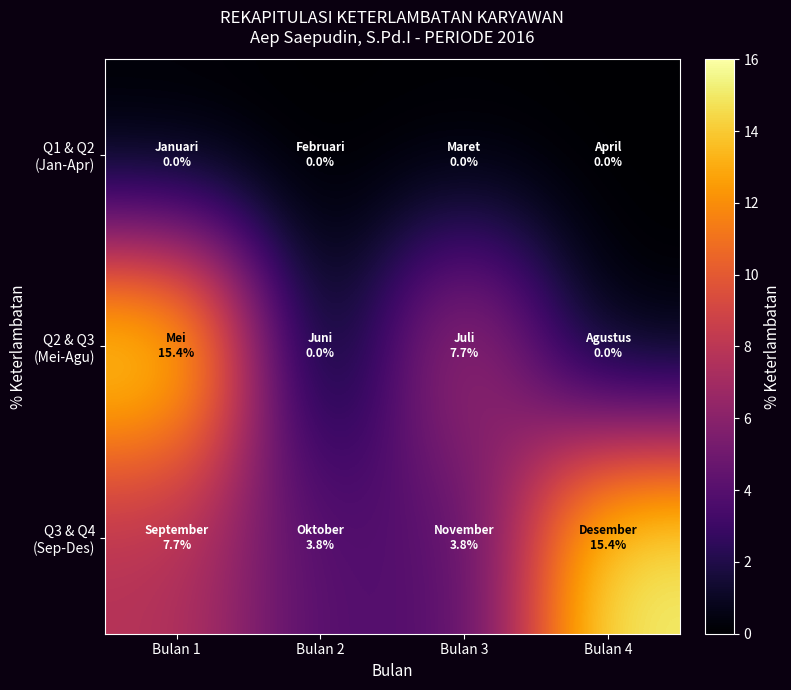

What is the spread (max minus min) of values at Bulan 2?

3.8